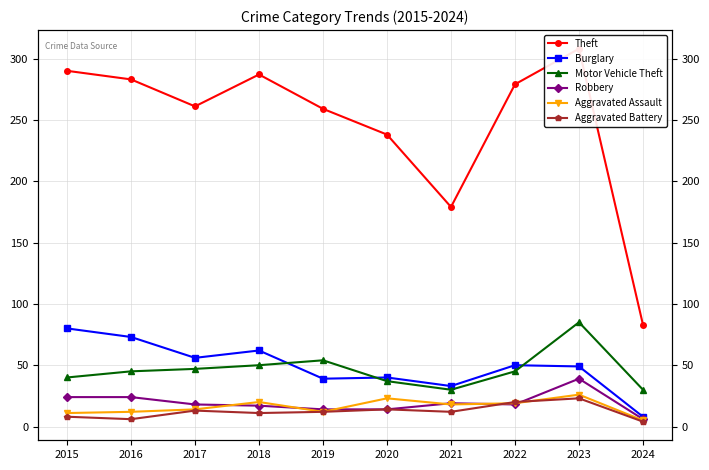

What is the average value of the Theft series?

247